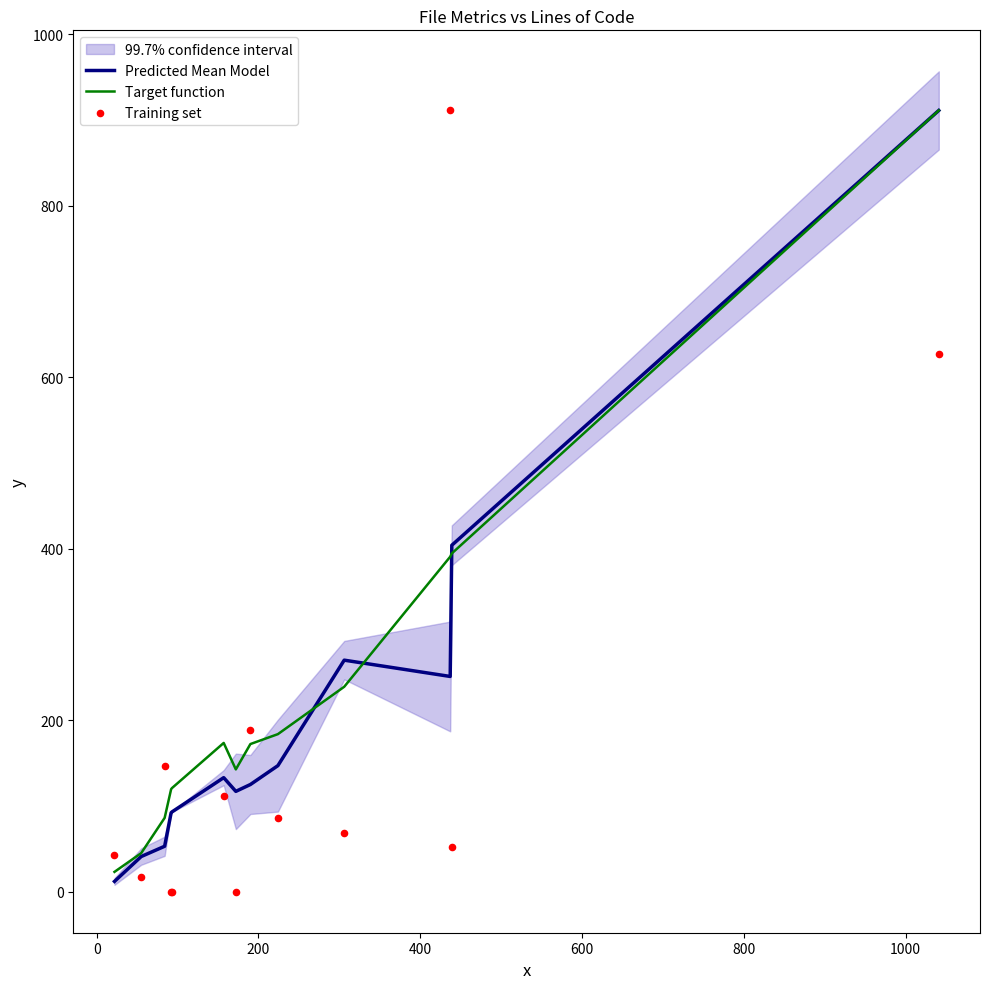

Which series contains the lowest Y value?

Training set